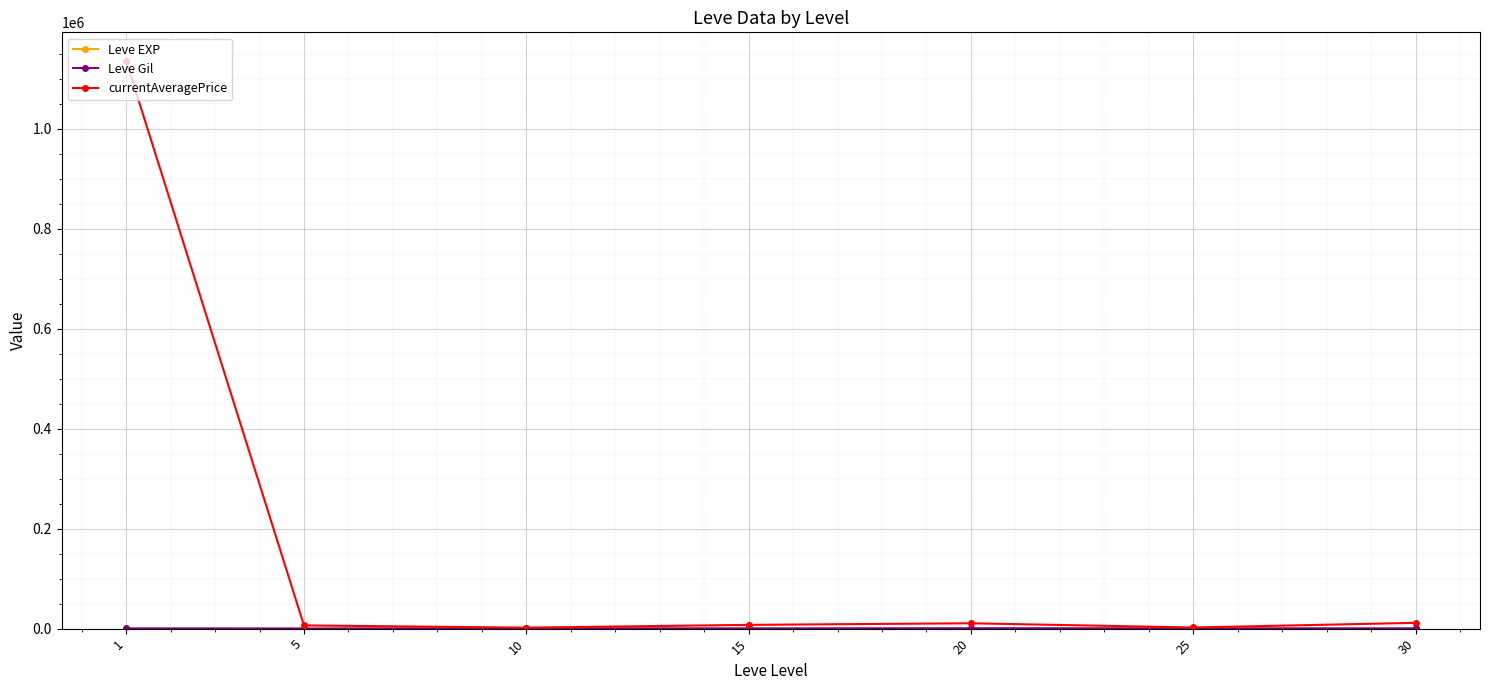

How many data points does each series have?

7